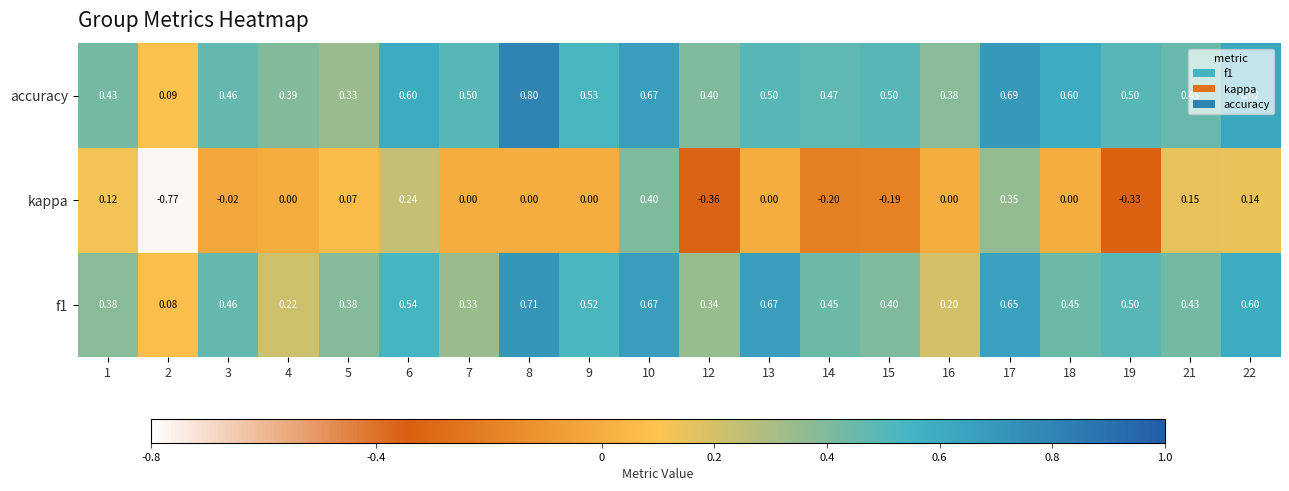

Which series has the largest total across all categories?

accuracy